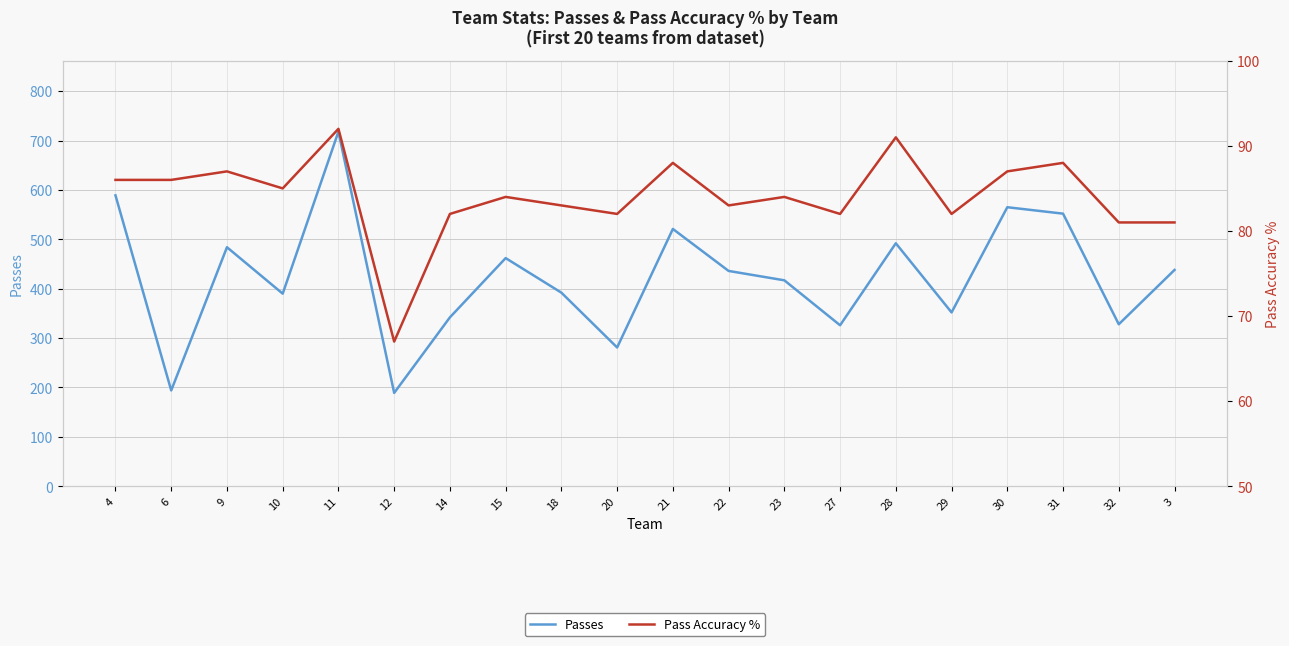

What is the value of the Pass Accuracy % point at the 17th from the left?

87